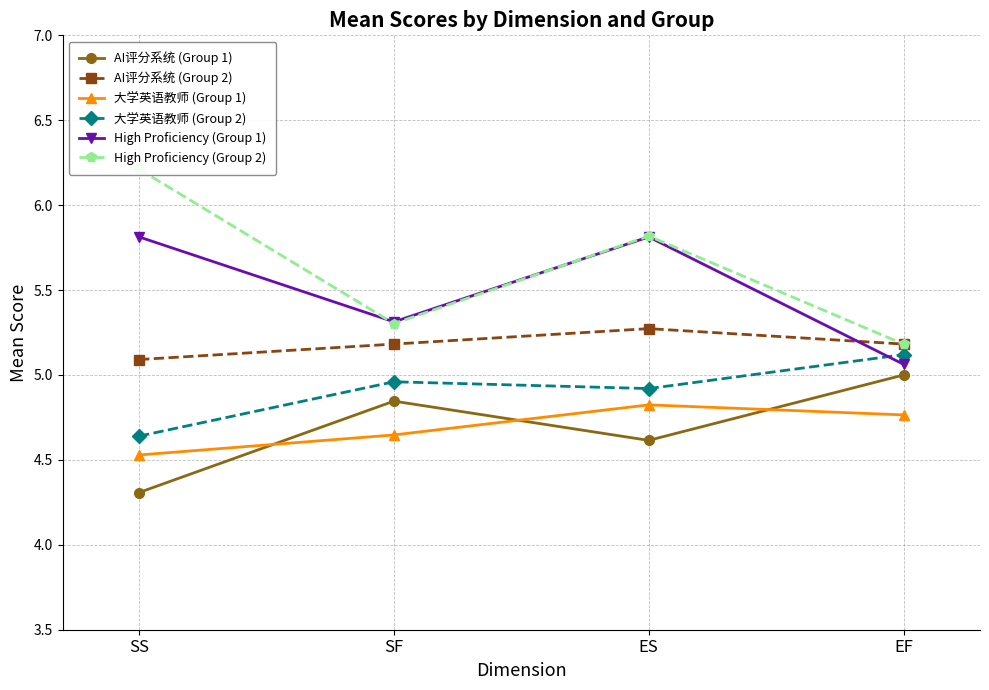

At which category does the chart reach its peak across all series?

SS